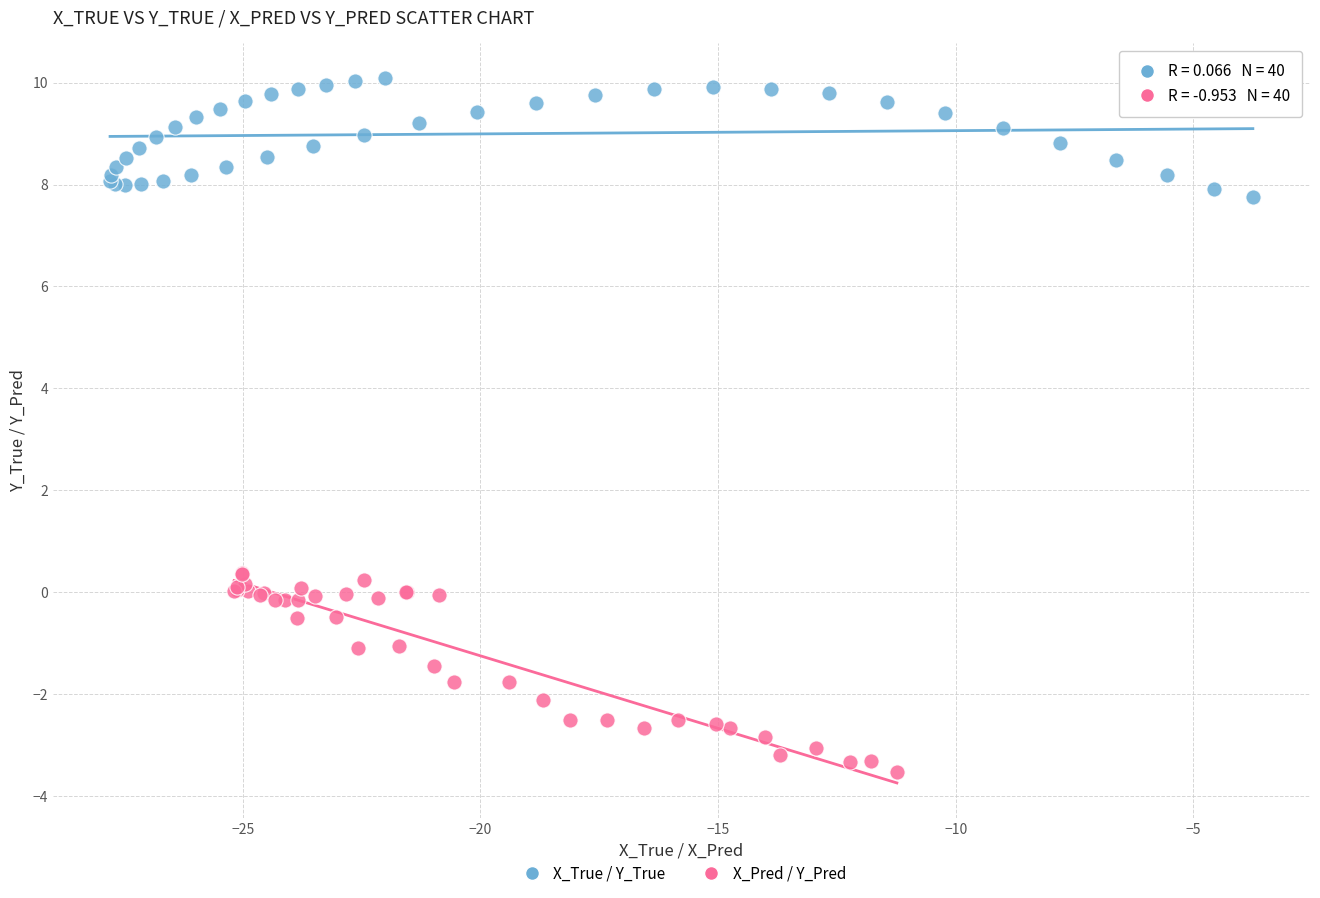

Which series contains the highest Y value?

X_True / Y_True